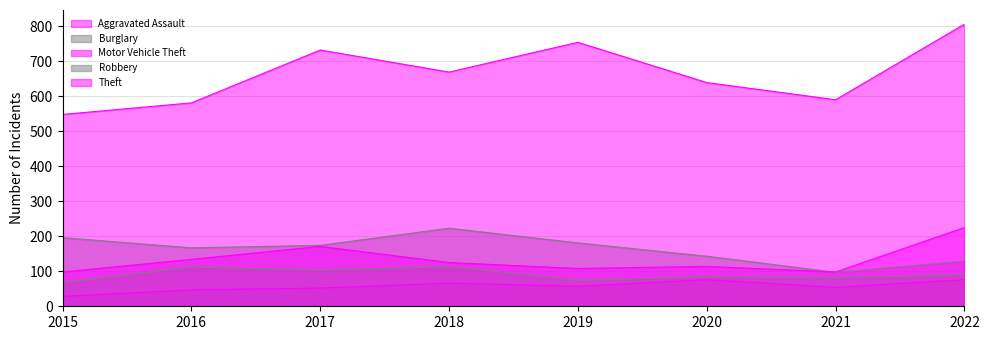

Between 2015 and 2017, which series saw the biggest shift?

Theft